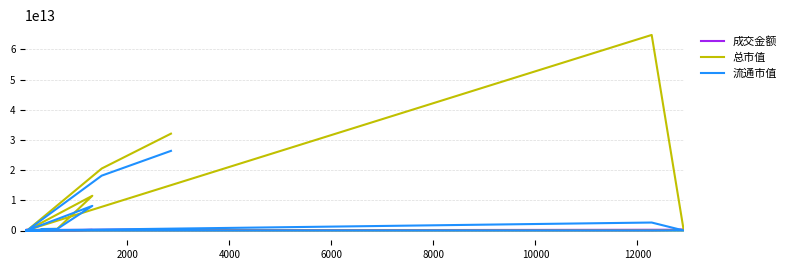

True or false: 流通市值 has more than 0 interior local peaks.

True